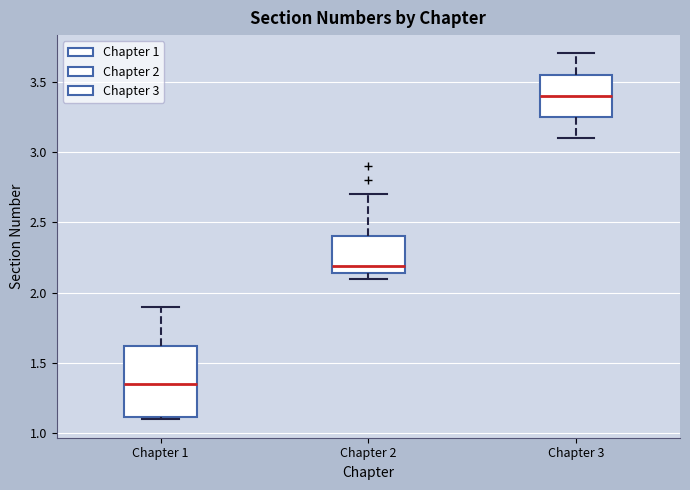

Which box is the tallest, from its lower edge to its upper edge?

Chapter 1